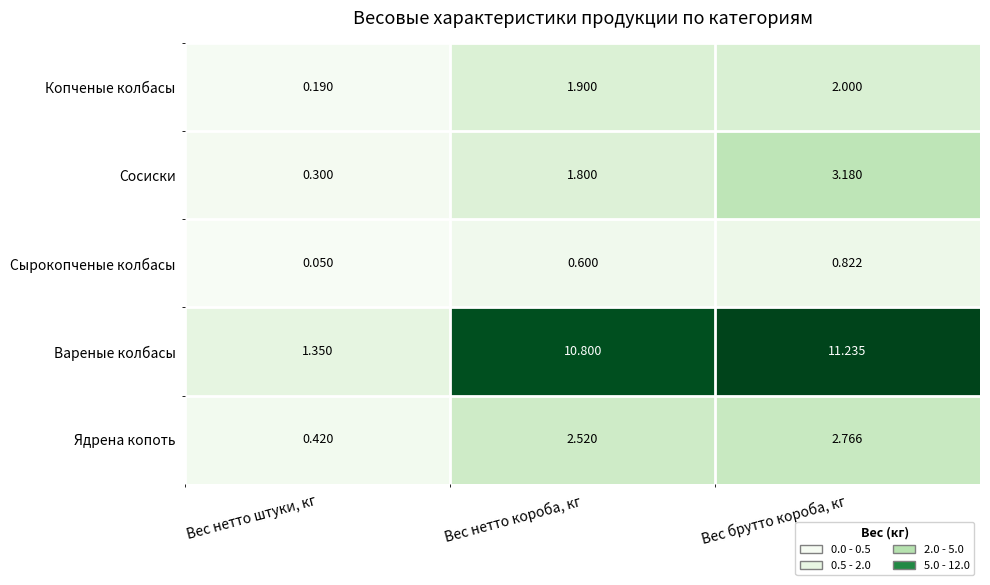

At which category is the sum across all series the highest?

Вес брутто короба, кг